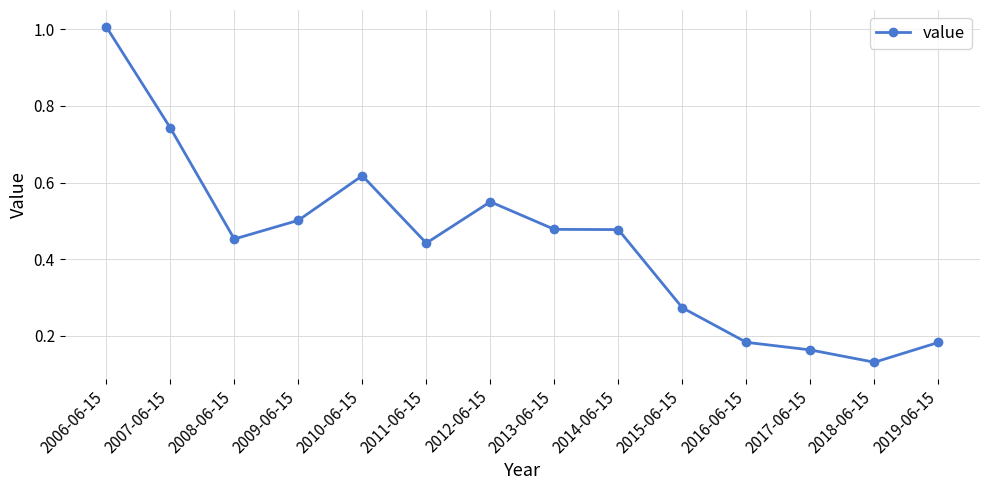

What is the label of the 13th point from the right?

2007-06-15